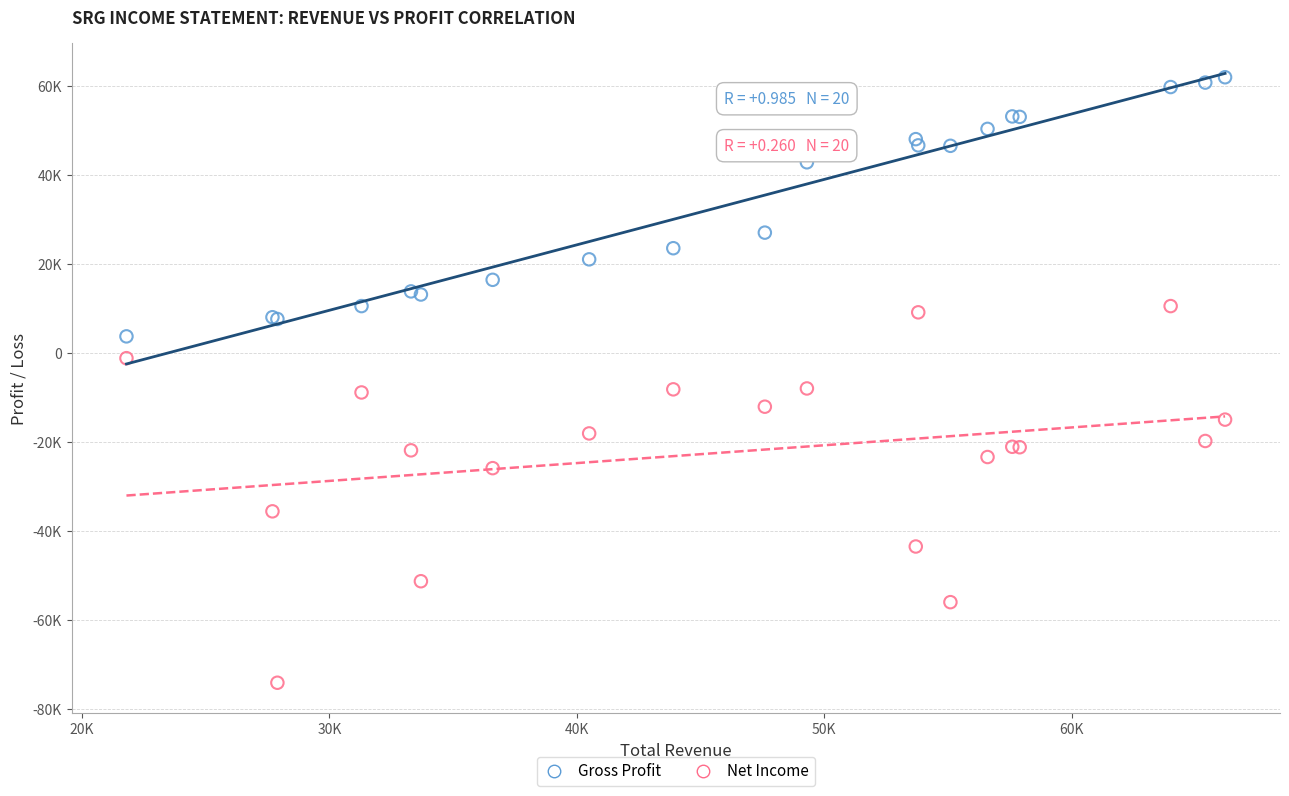

What are all the series names shown in the legend?

Gross Profit, Net Income